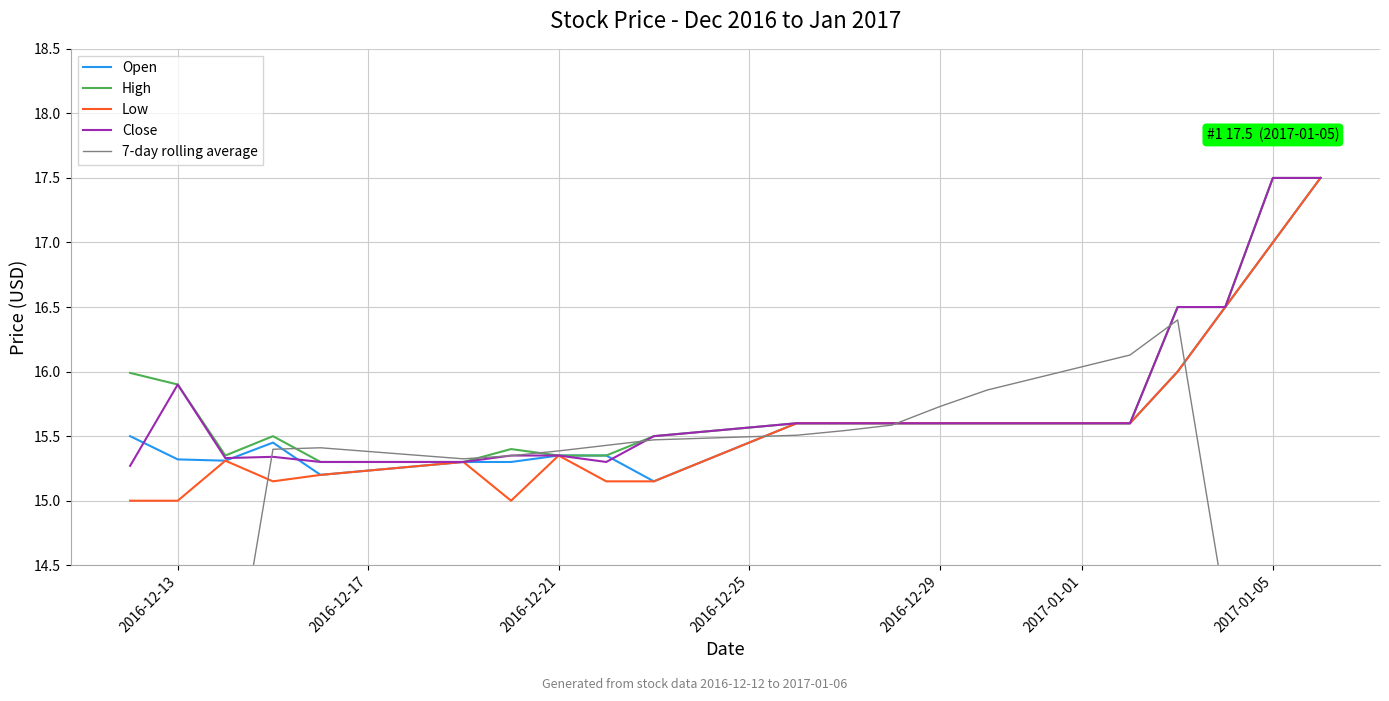

What is the minimum value shown in the chart?

8.8